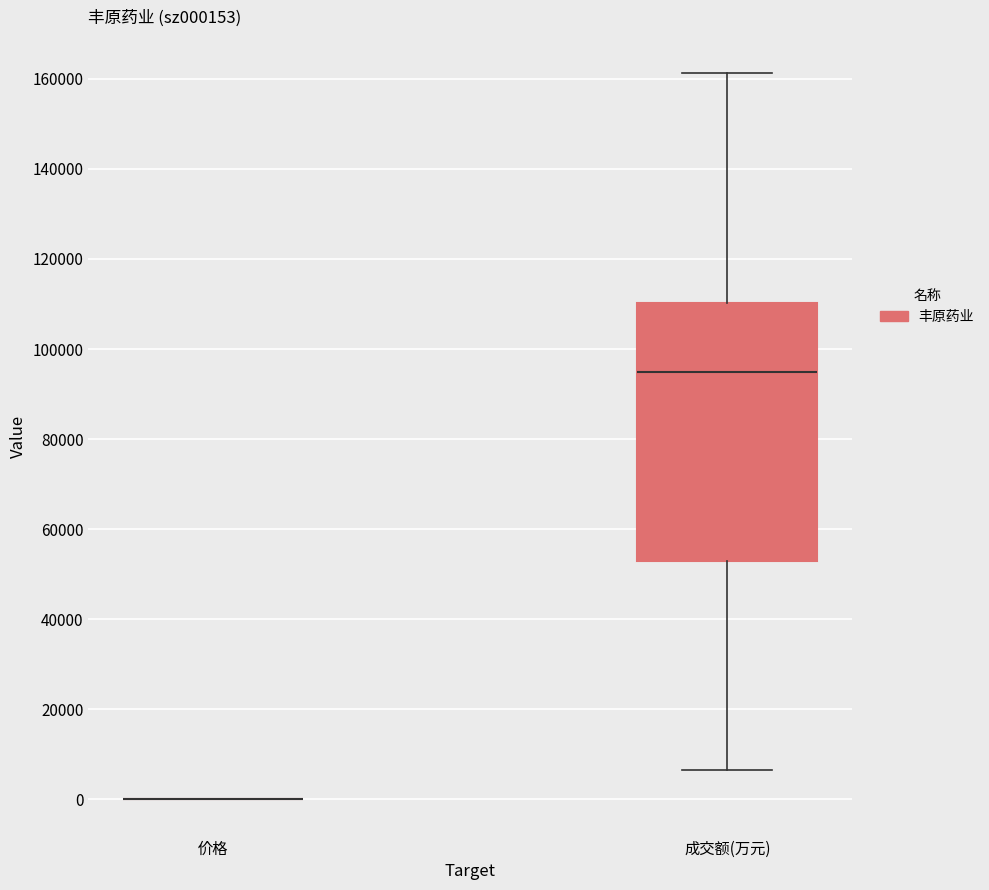

Which box is the tallest, from its lower edge to its upper edge?

成交额(万元)